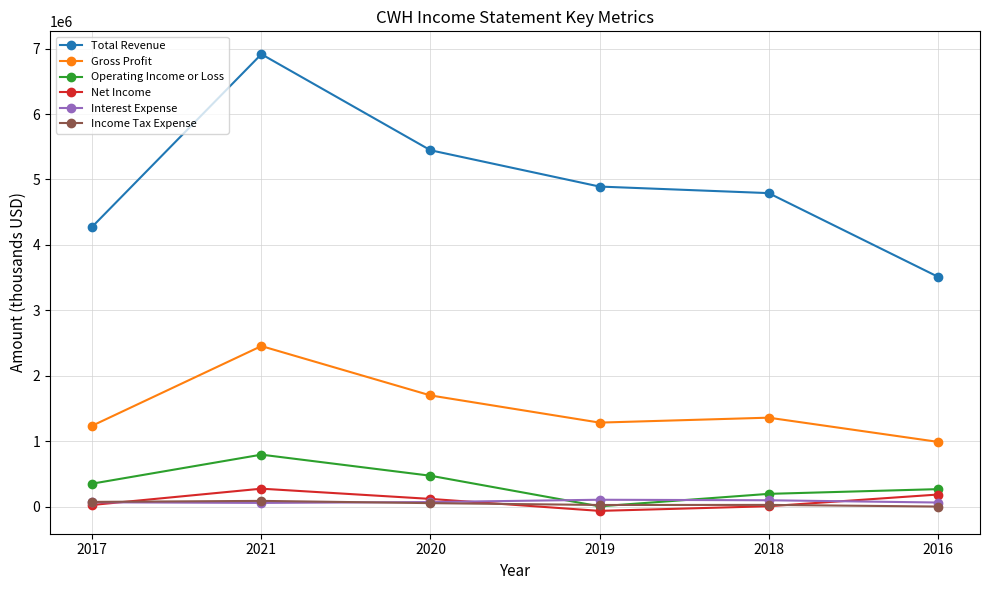

Where is Gross Profit nearest to the value 1725000?

2020